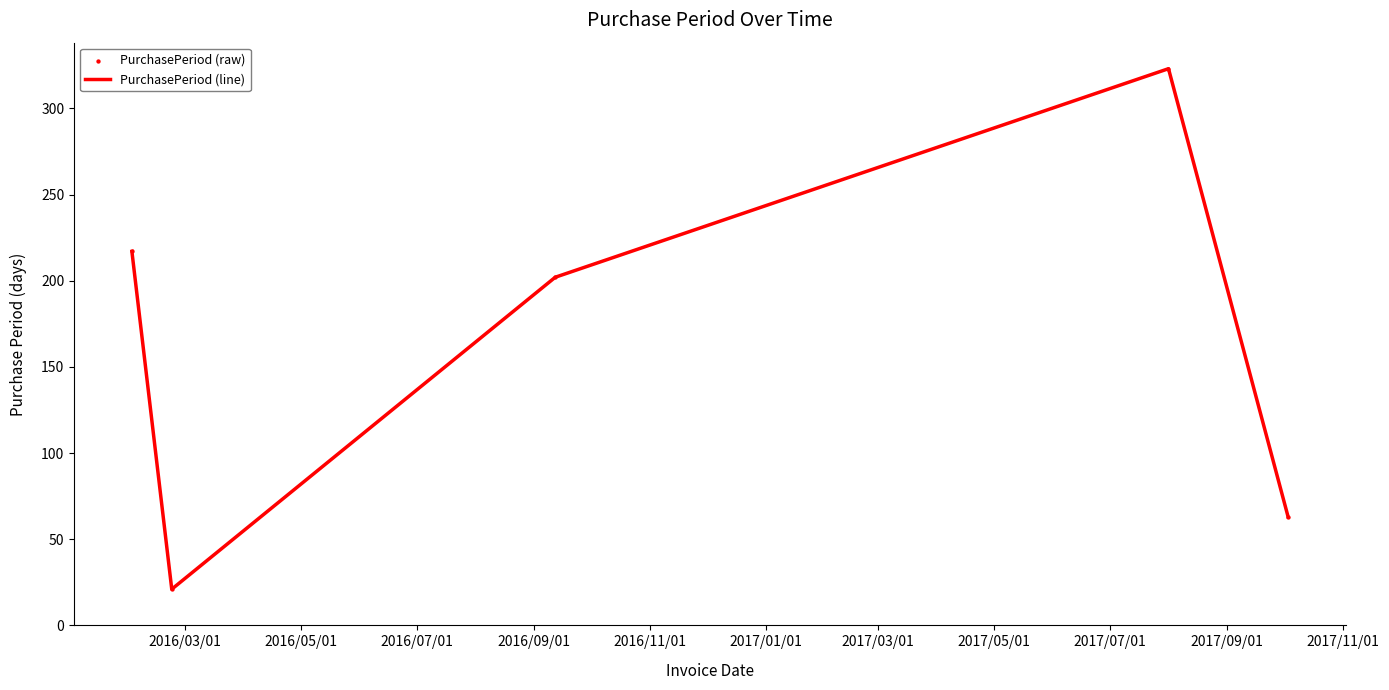

What is the difference between the maximum and second lowest values?

260